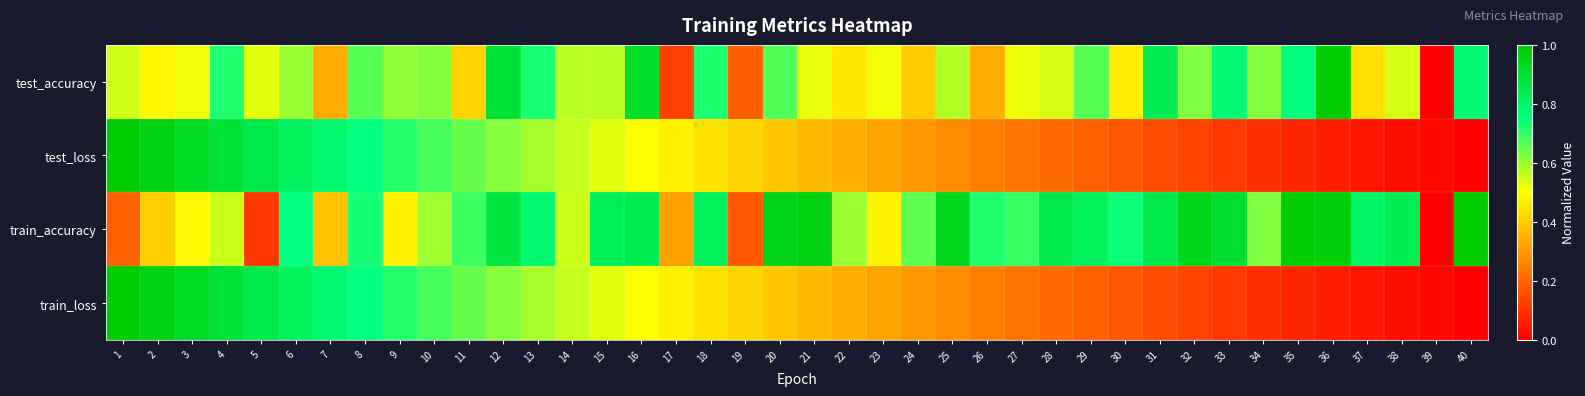

What is the difference between the highest and lowest values at 18?

0.4